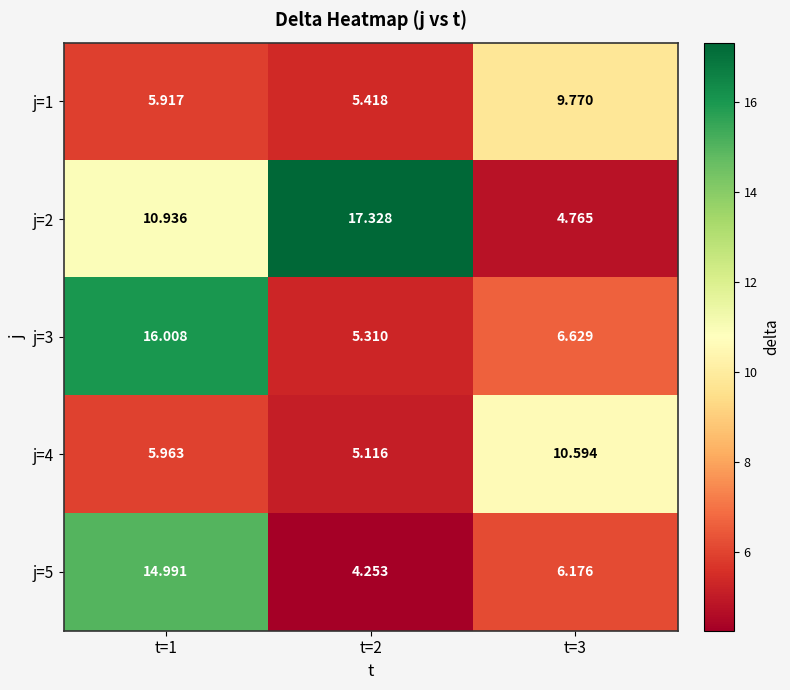

Which series has the largest total across all categories?

j=2